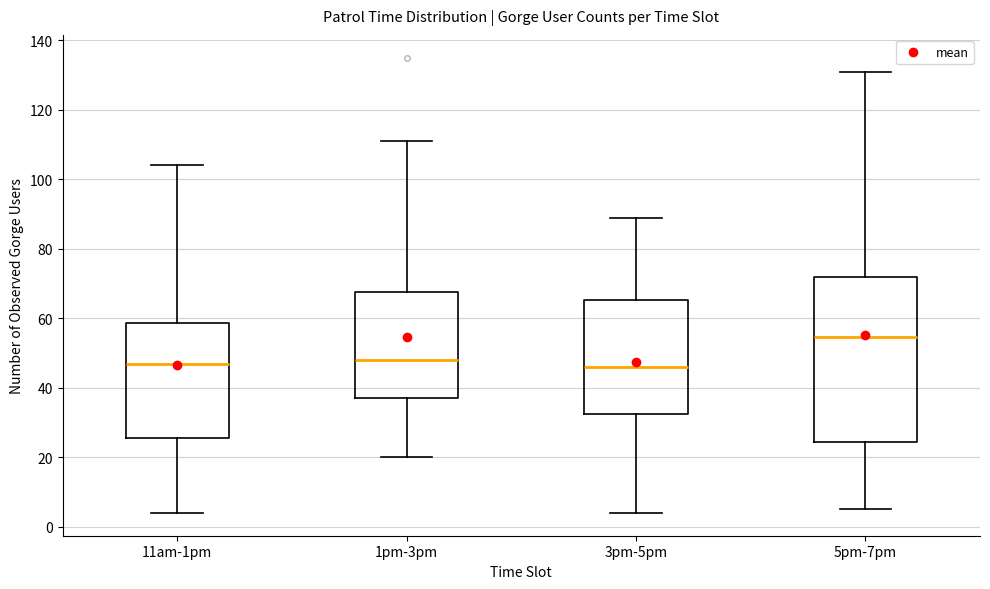

Where is the upper edge of the box for 1pm-3pm on the y-axis? The values are not printed on the chart, so give them approximately, as read against the axis.

68